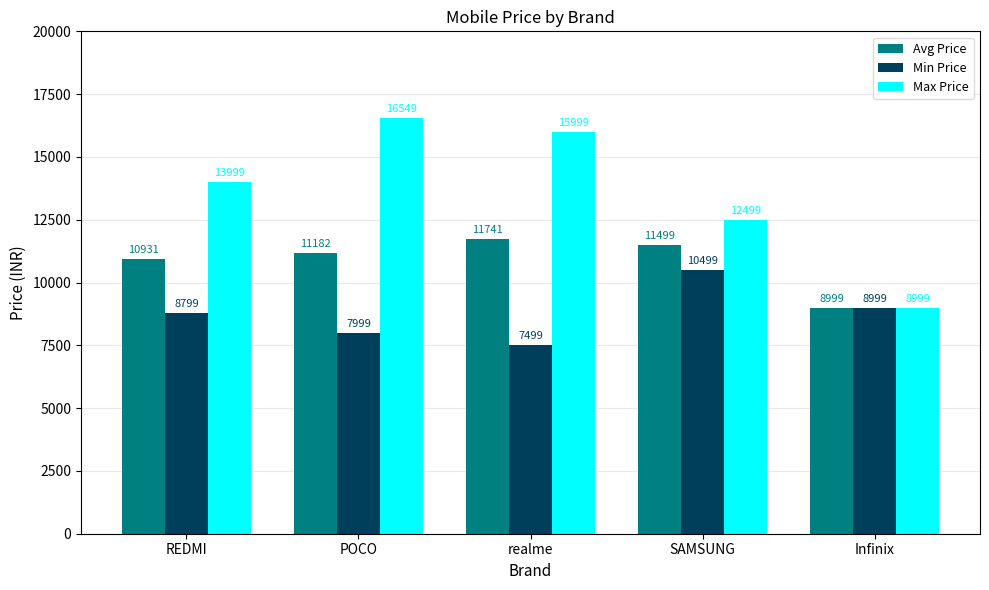

What is the spread (max minus min) of values at SAMSUNG?

2000